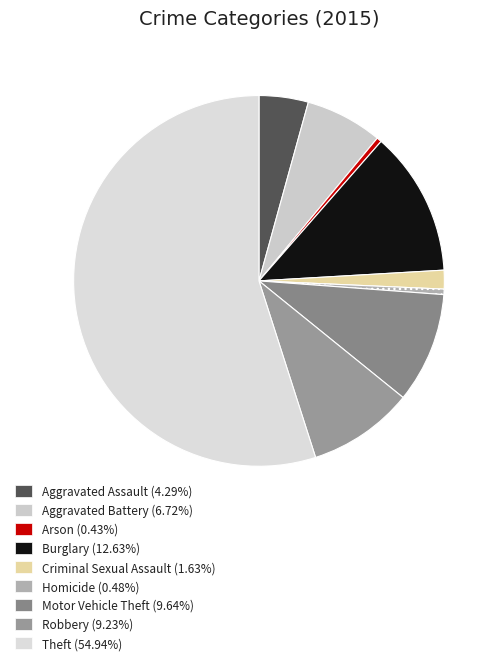

What is the largest slice in the pie chart?

Theft